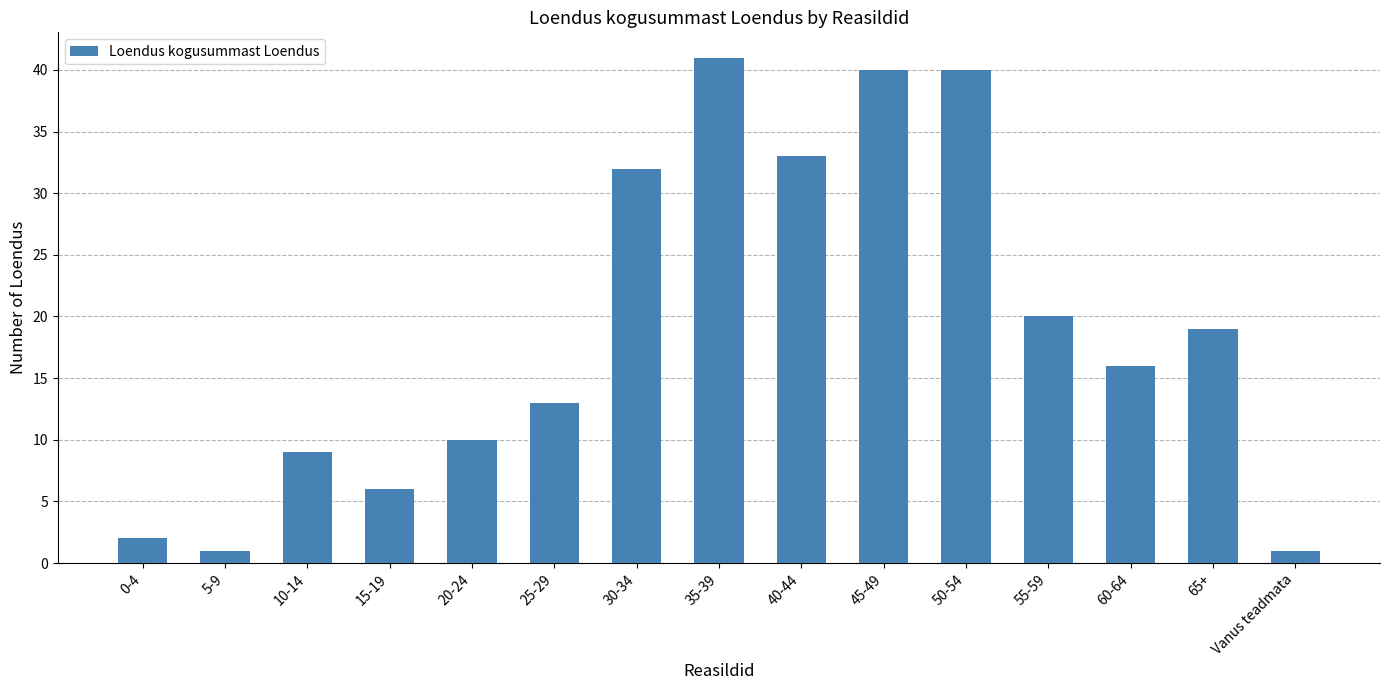

What is the greatest value displayed?

41